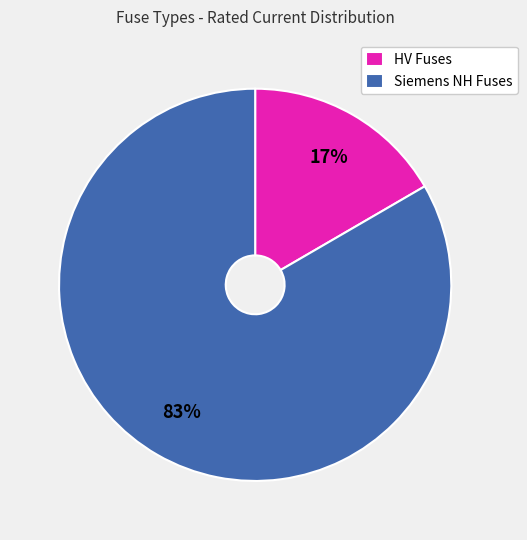

True or false: HV Fuses accounts for 17% of the total.

True